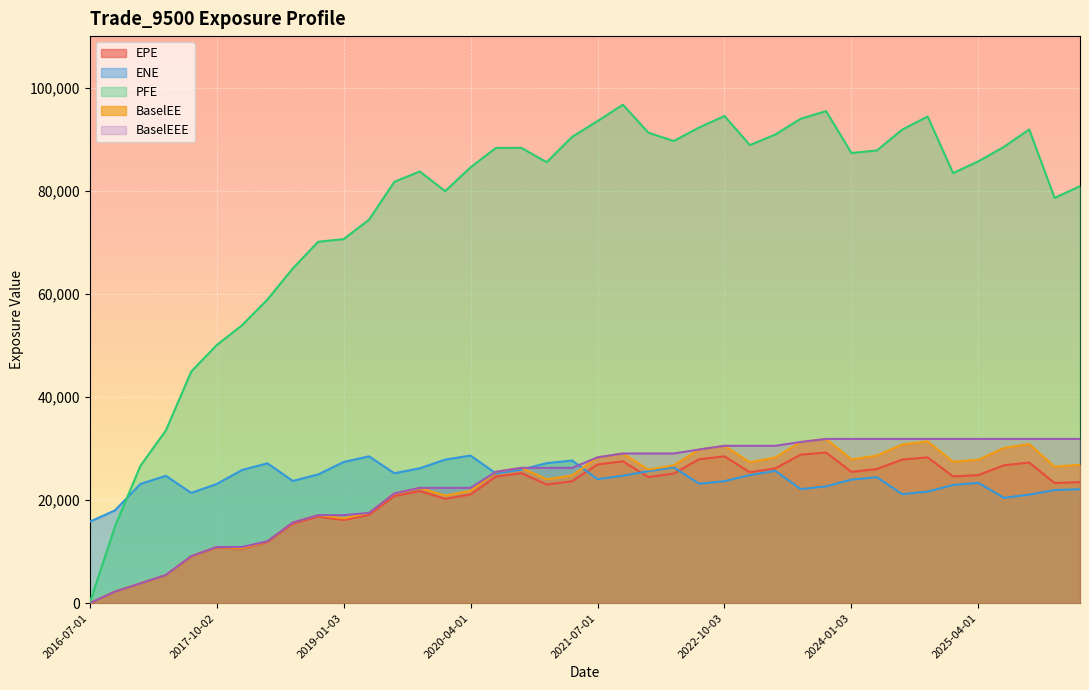

What are all the series names shown in the legend?

EPE, ENE, PFE, BaselEE, BaselEEE